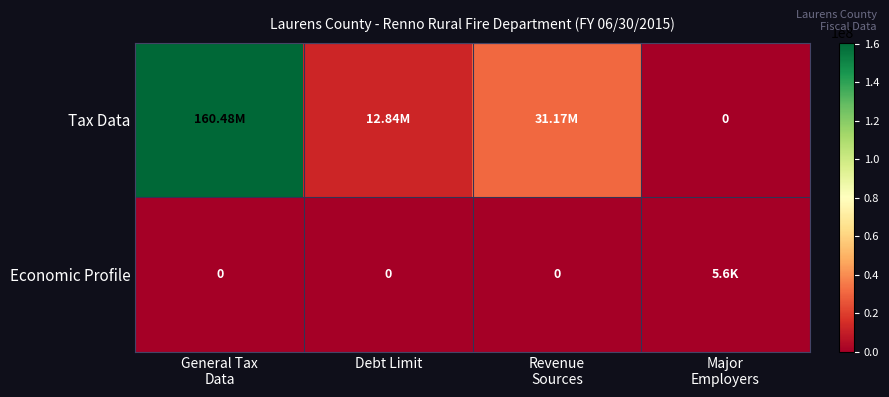

At which category is the sum across all series the highest?

General Tax
Data